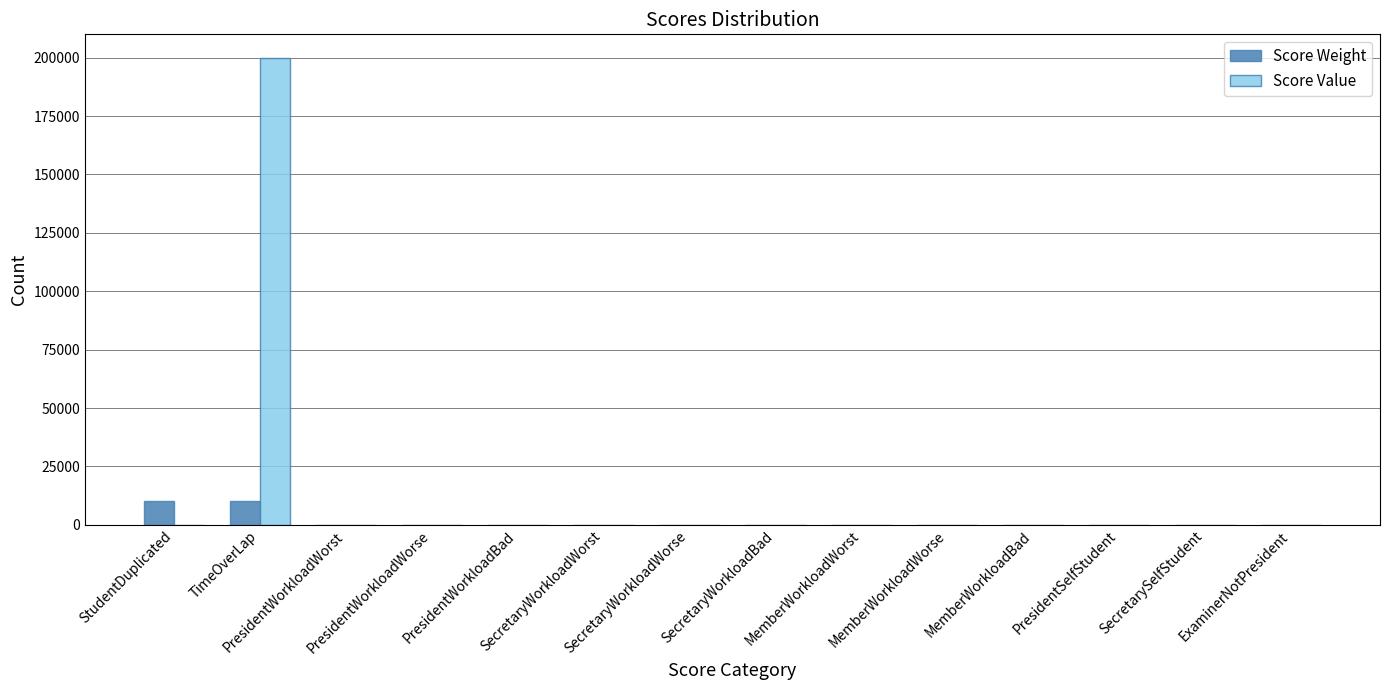

What is the sum of all Score Weight values?

20184